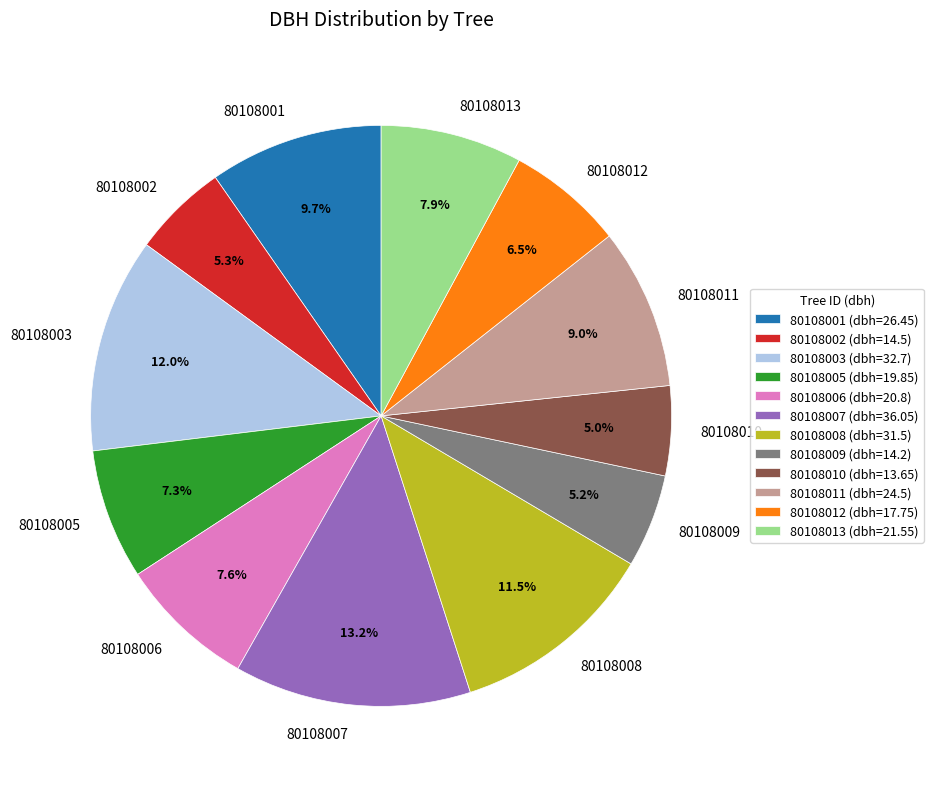

Is the sum of 80108012 and 80108002 greater than half?

No